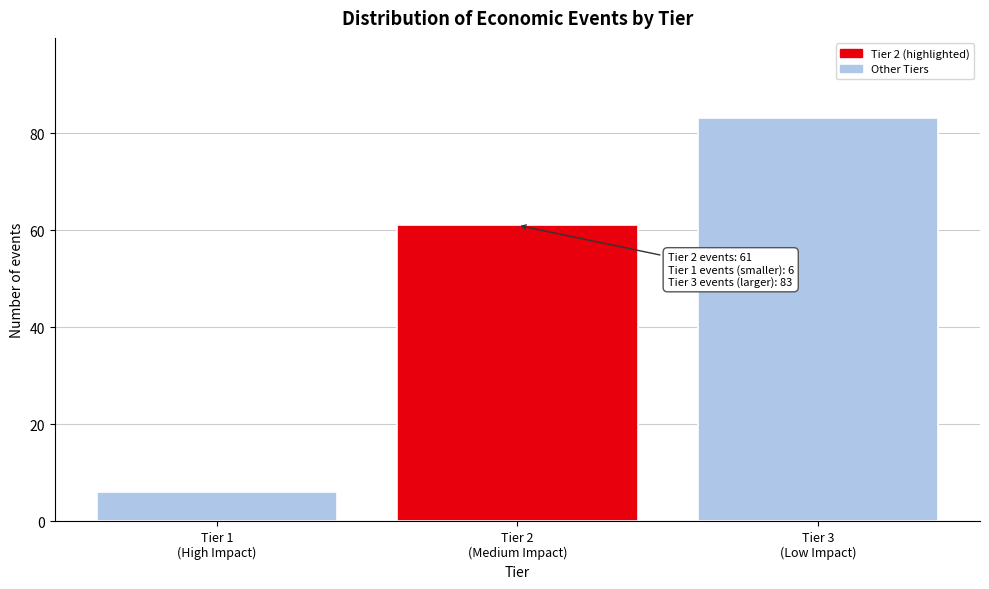

Reading left to right, extract all data points from this chart.

6	61	83